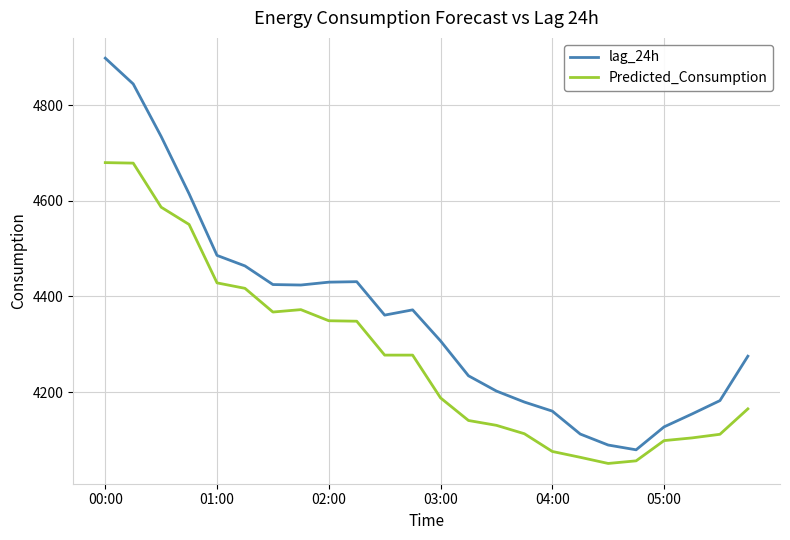

What is the difference between the maximum and minimum values in the lag_24h series?

820.0